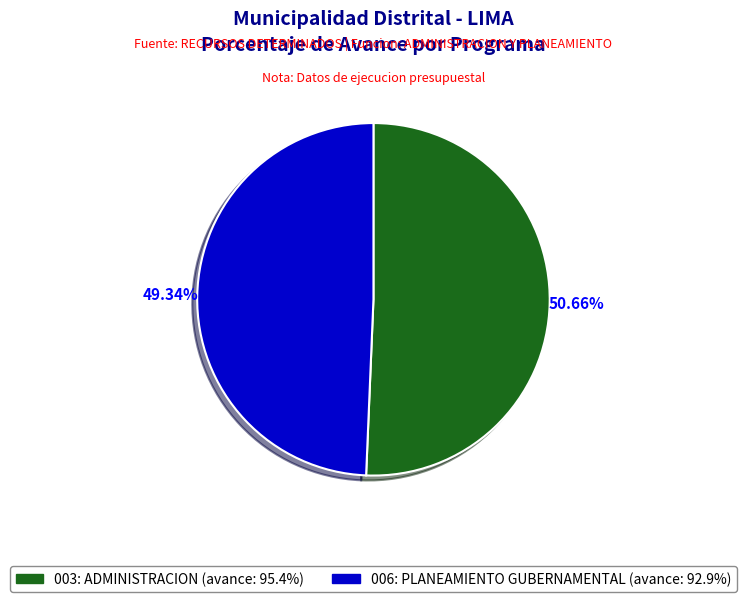

Does 006: PLANEAMIENTO GUBERNAMENTAL account for over 50% of the chart?

No